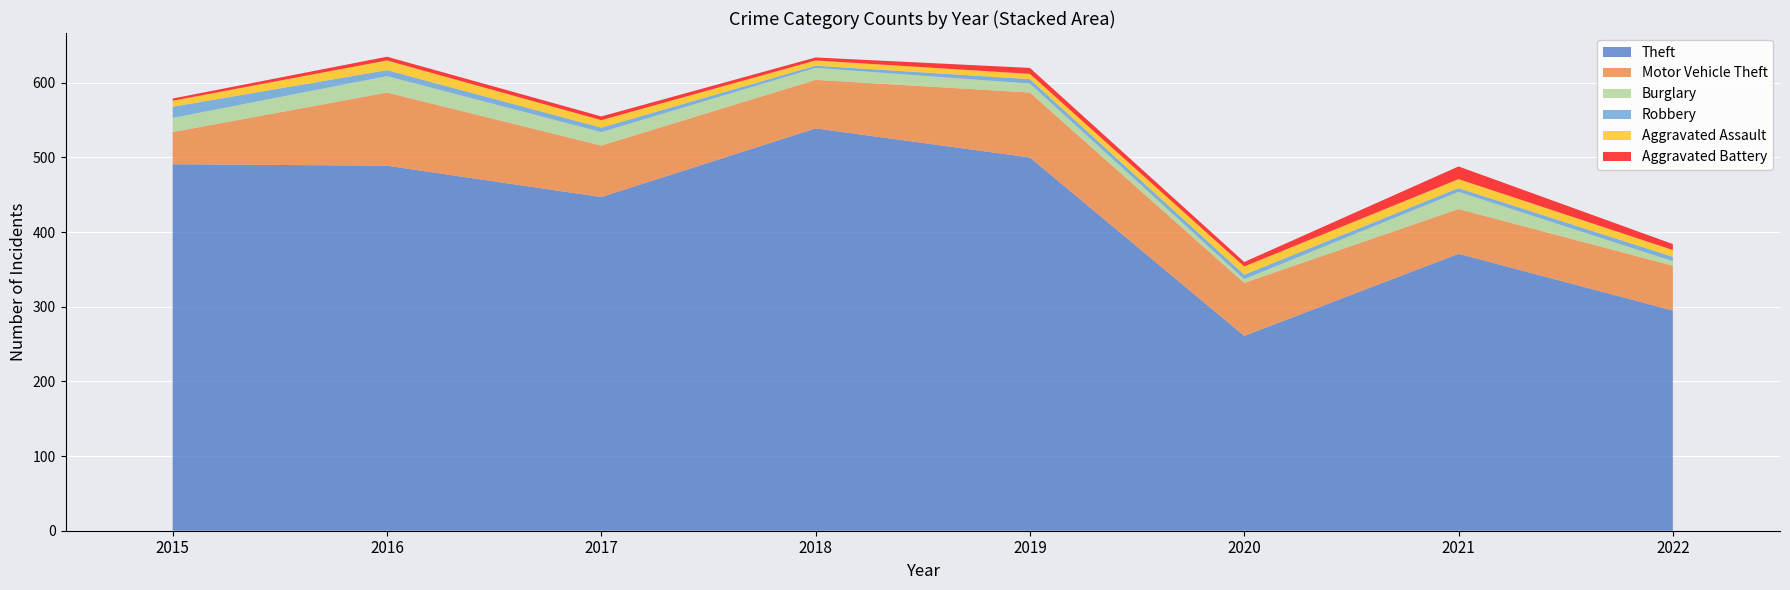

Reading right to left, what are all the values shown in this chart?

Theft: 2022=295	2021=371	2020=261	2019=500	2018=539	2017=447	2016=489	2015=491
Motor Vehicle Theft: 2022=60	2021=60	2020=71	2019=87	2018=65	2017=69	2016=98	2015=43
Burglary: 2022=6	2021=23	2020=5	2019=12	2018=16	2017=18	2016=22	2015=19
Robbery: 2022=6	2021=5	2020=6	2019=6	2018=3	2017=6	2016=8	2015=15
Aggravated Assault: 2022=9	2021=12	2020=11	2019=7	2018=7	2017=10	2016=13	2015=8
Aggravated Battery: 2022=8	2021=17	2020=6	2019=8	2018=4	2017=5	2016=5	2015=3